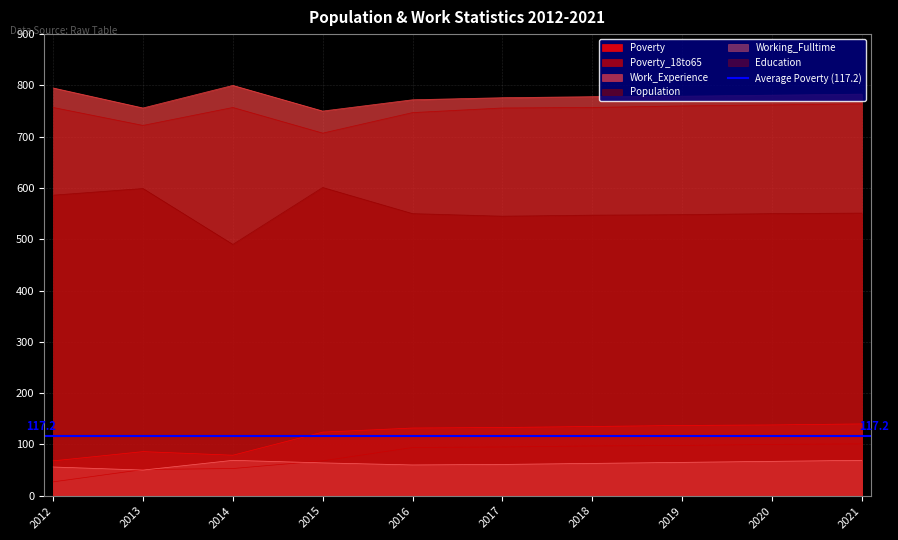

How many data points in Poverty are above 133?

4